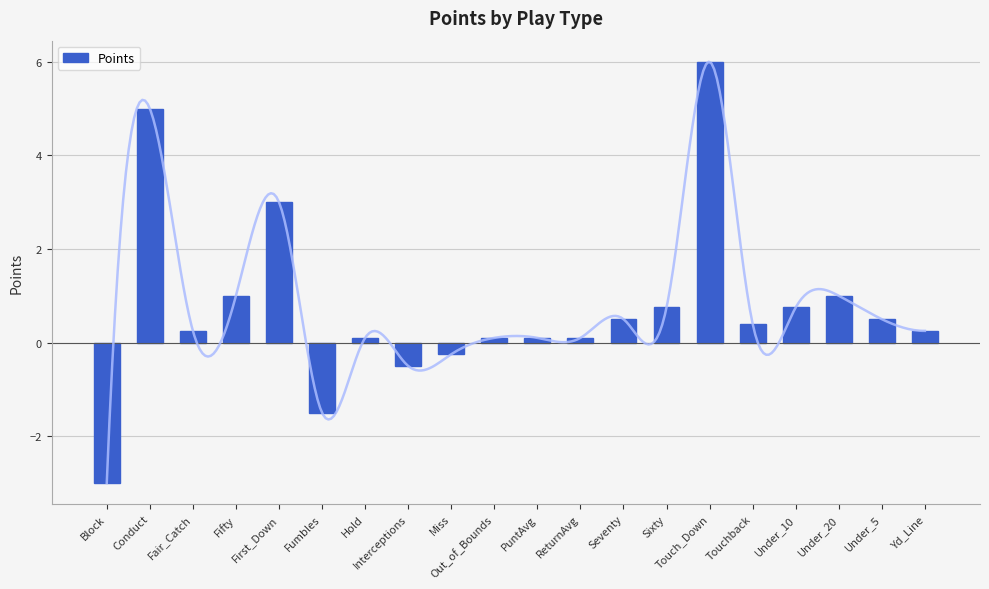

What is the maximum value shown in the chart?

6.0